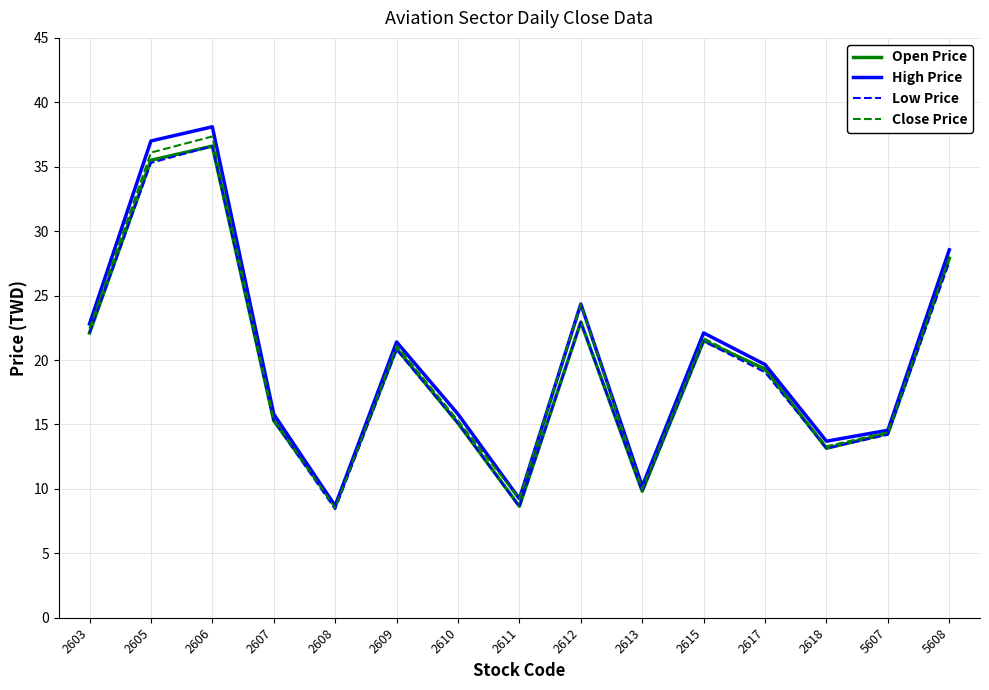

How many interior local valleys does the Open Price series have?

4